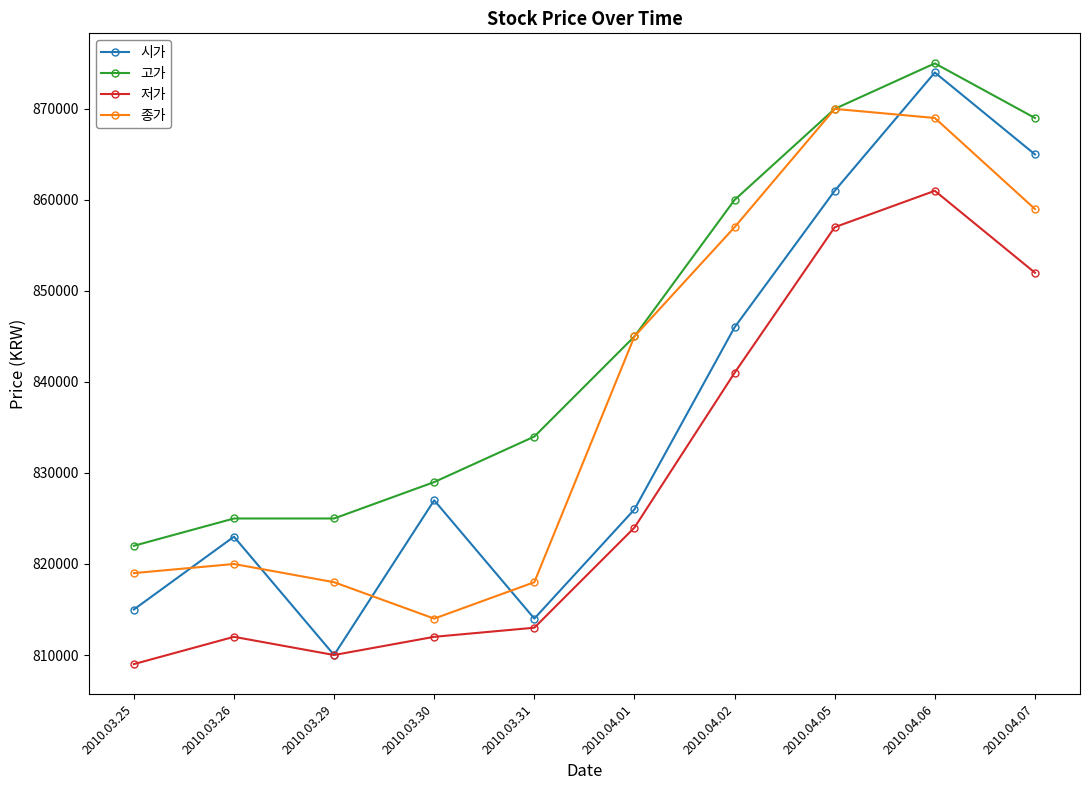

What is the smallest value displayed?

809000